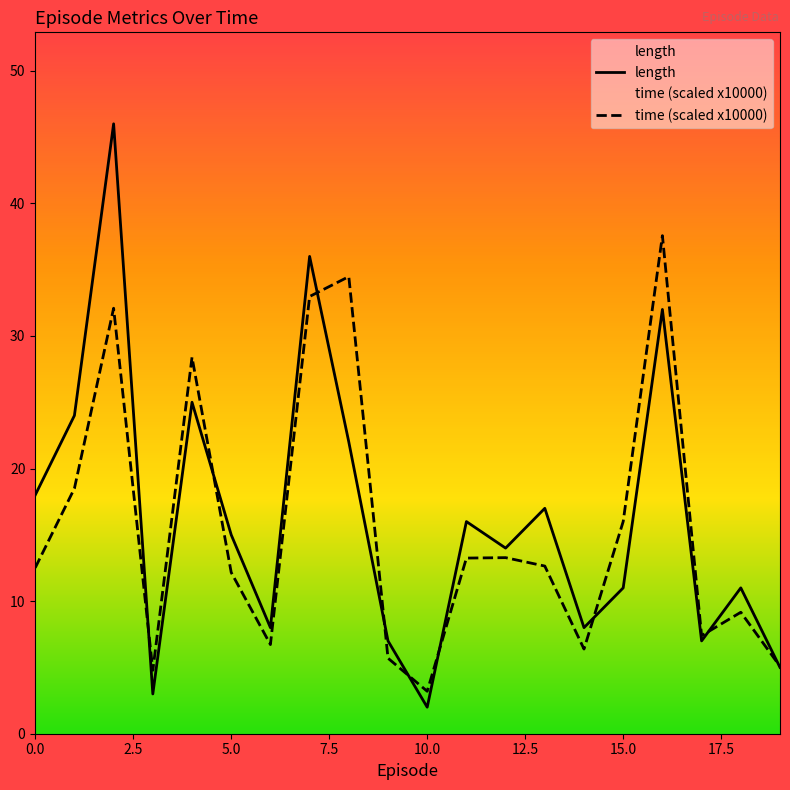

Is the value of time at 19 greater than the value of length at 12?

No